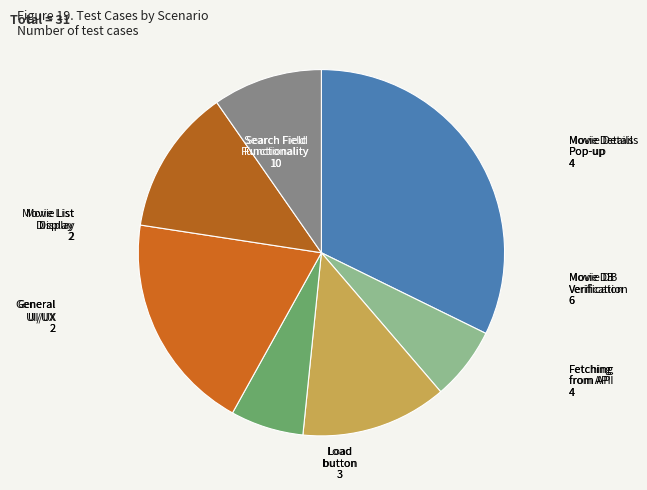

How many slices are in this pie chart?

7